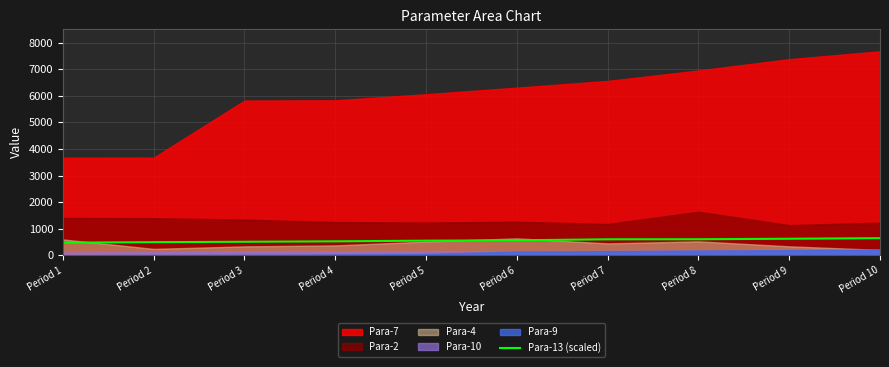

How many lines are shown in the chart?

1